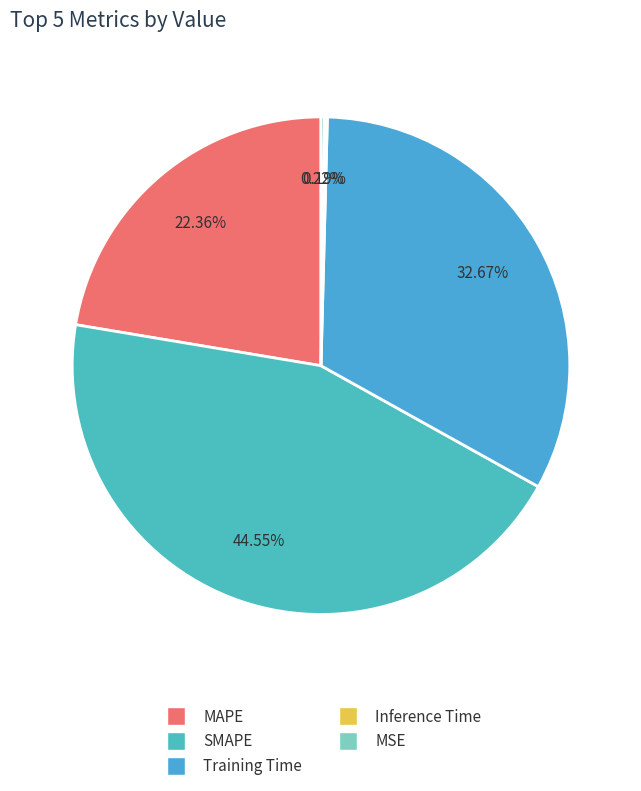

Does MSE represent more than half of the total?

No